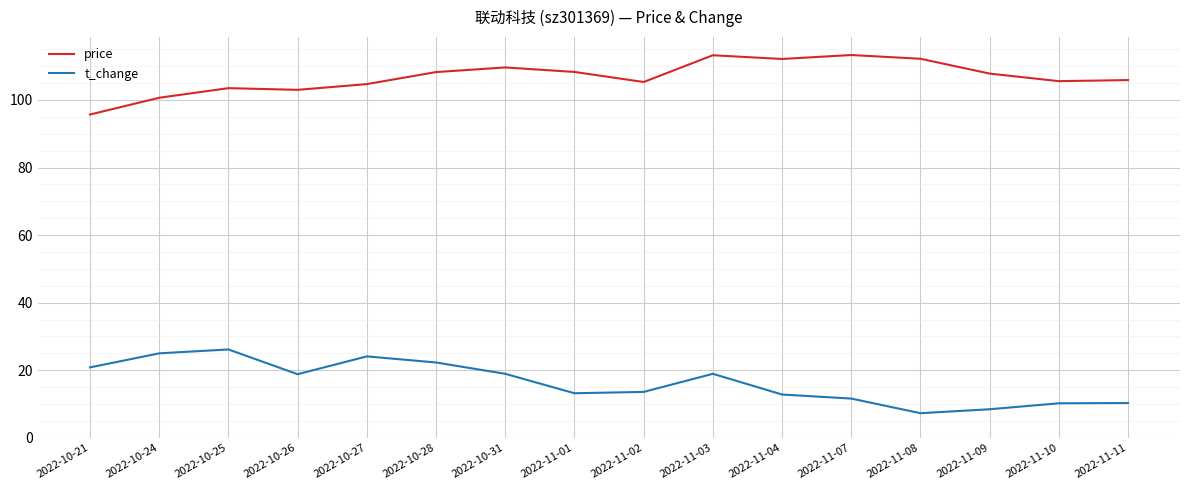

How many lines are shown in the chart?

2